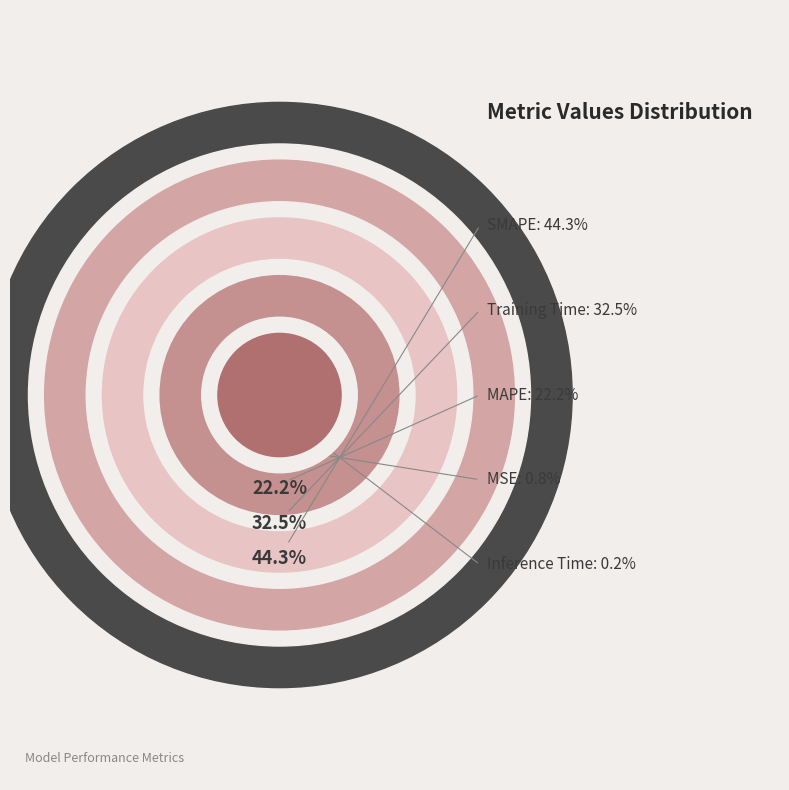

Is it true that Inference Time is 6% of the pie?

False